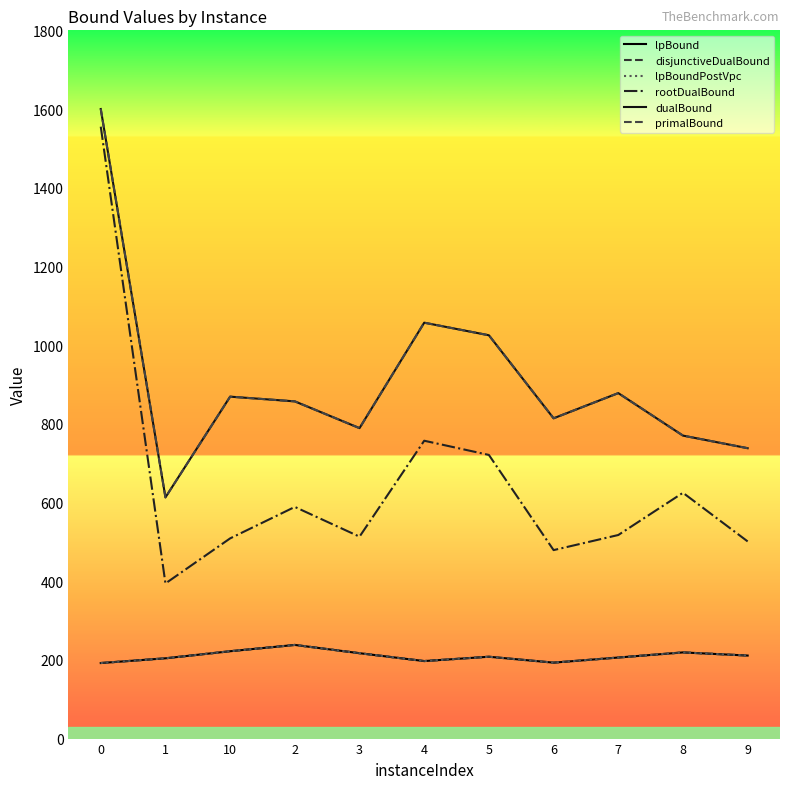

Does the chart have visible grid lines?

No